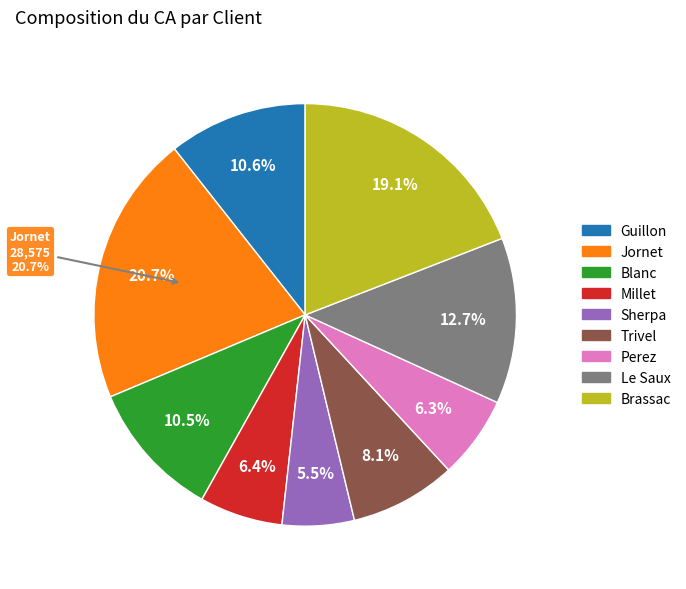

To the nearest percent, what percentage of the pie is Blanc?

11%